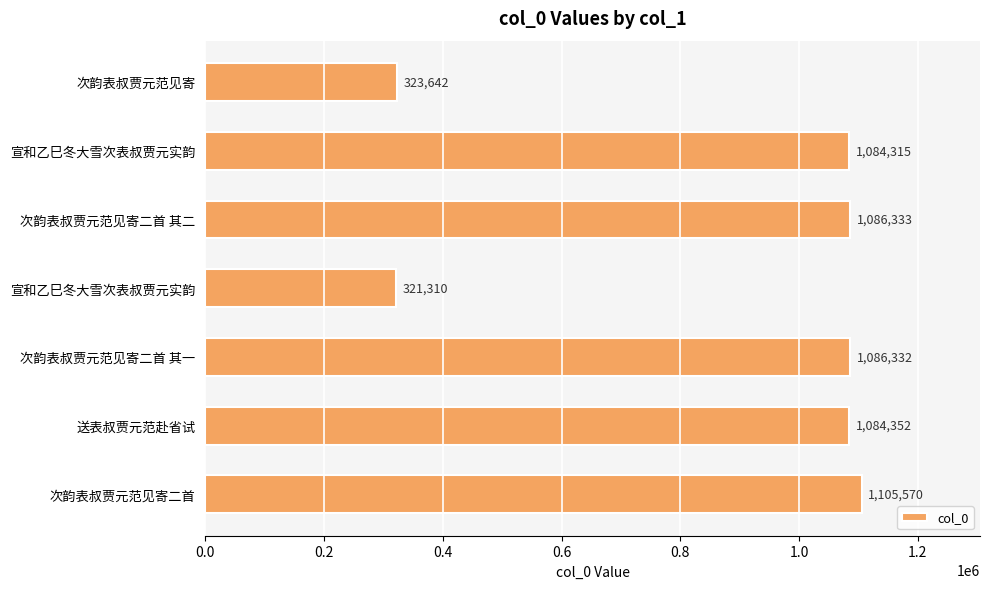

How many data points does each series have?

7